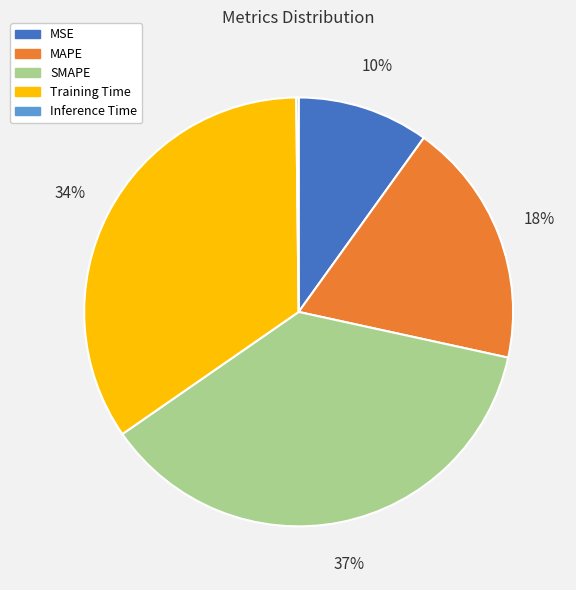

Between Training Time and MSE, which is larger?

Training Time